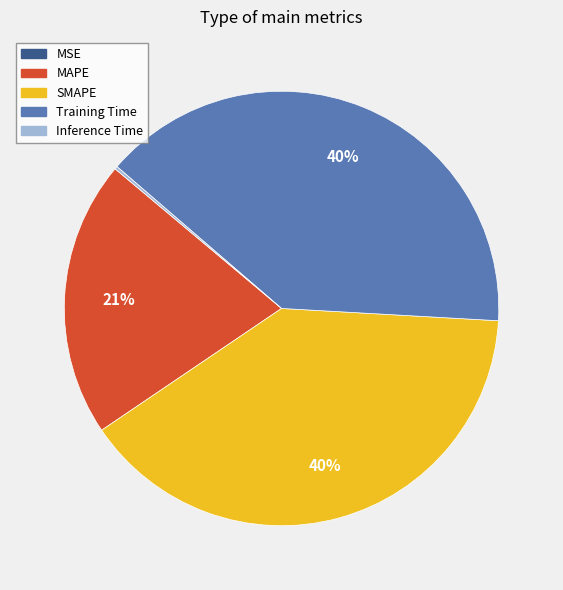

Which has a higher value, Training Time or MAPE?

Training Time